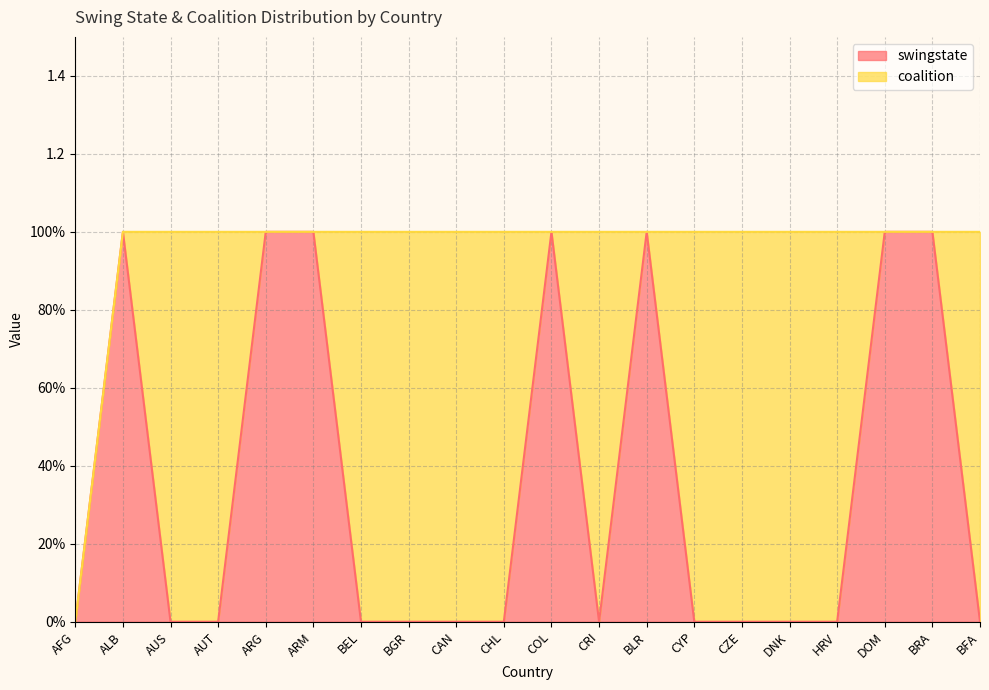

What is the difference between the second highest and minimum values?

1